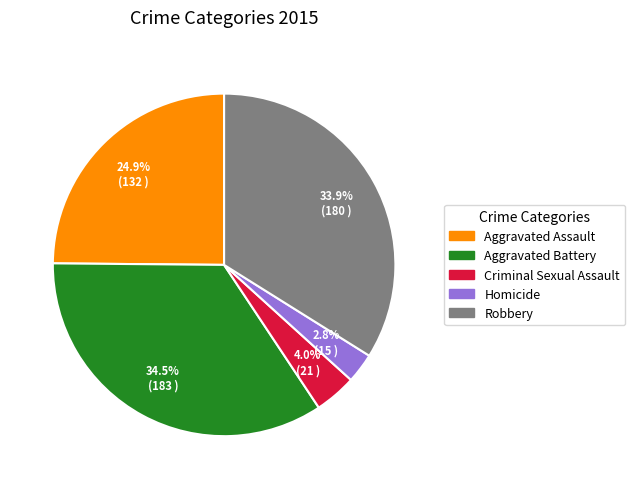

The Aggravated Assault slice represents 25% of the pie. True or false?

True